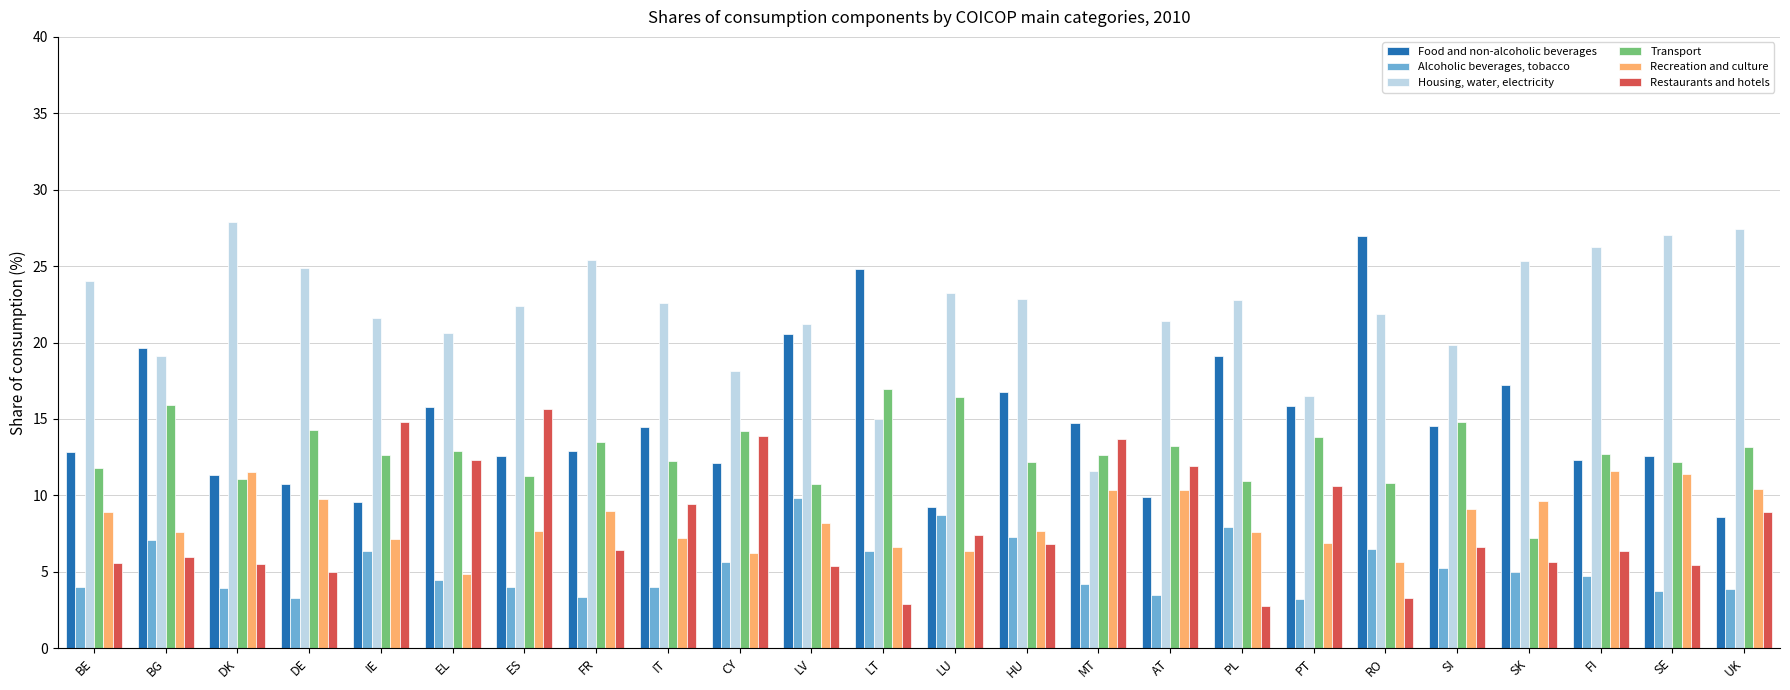

The Food and non-alcoholic beverages series shows 4.0 at UK. True or false?

False